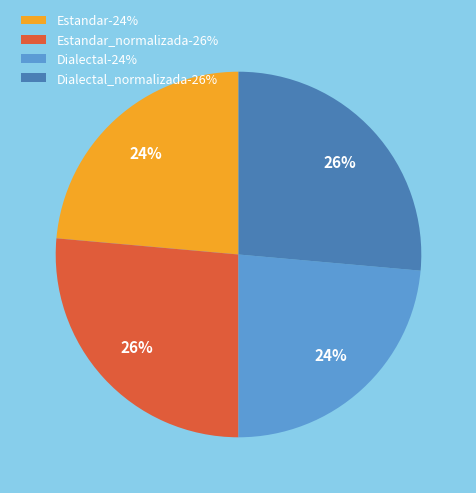

Is Dialectal-24% the majority of the pie?

No